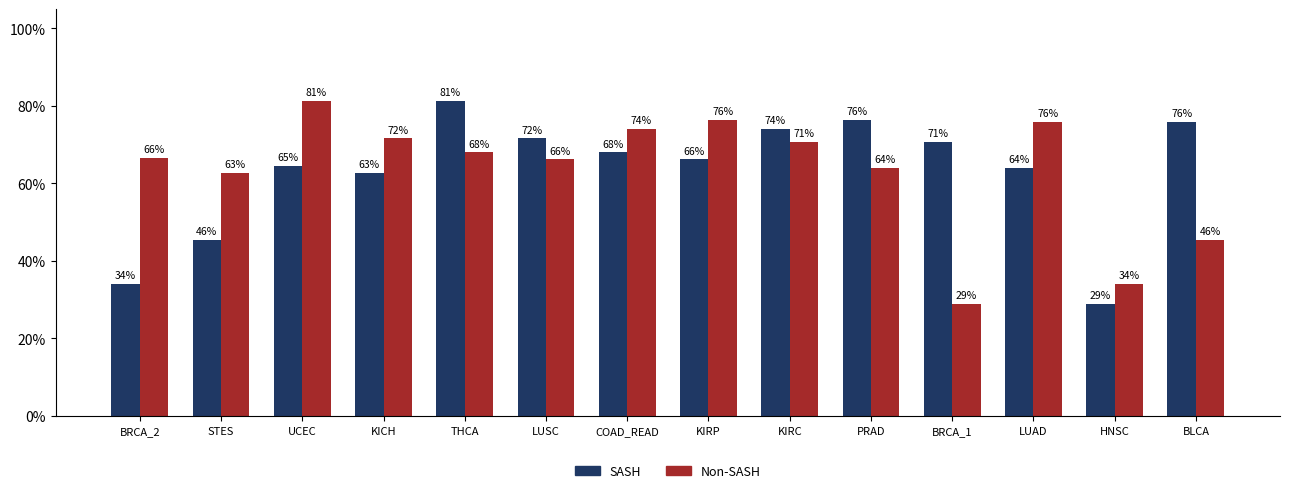

Where is Non-SASH nearest to the value 0?

BRCA_1